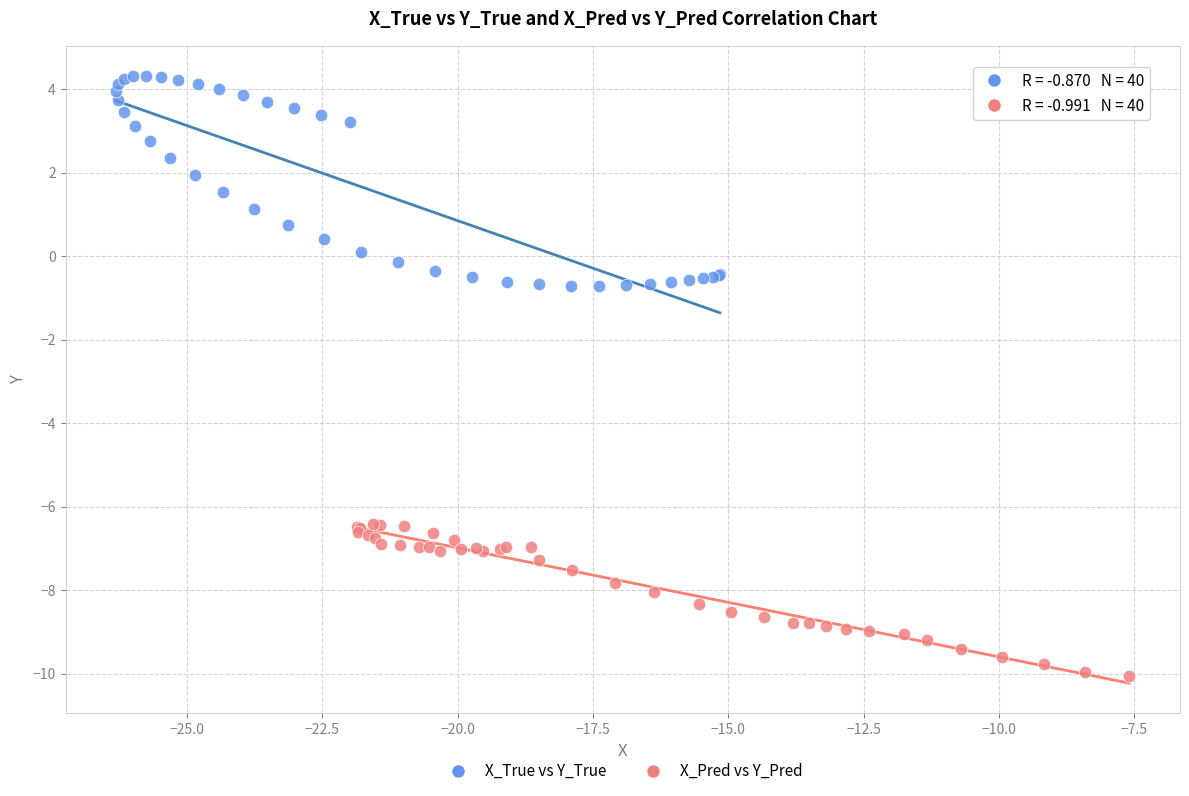

Which series reaches the maximum Y coordinate?

X_True vs Y_True